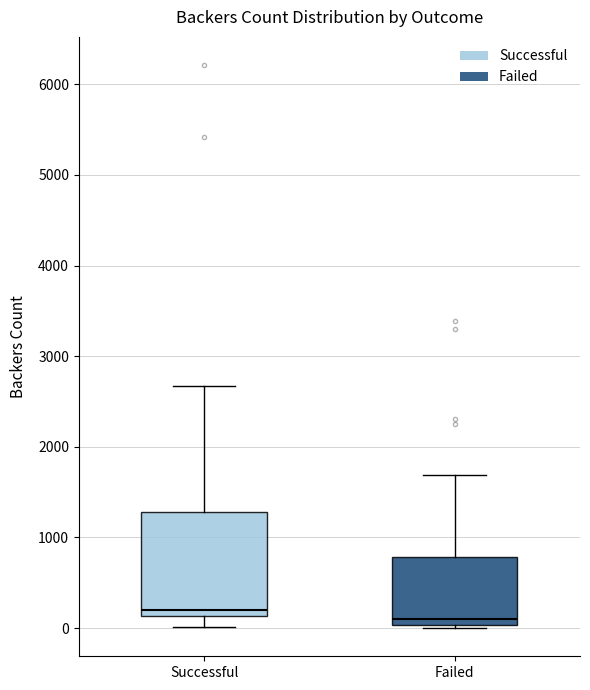

Reading left to right, transcribe this box plot: for each box, give where its median line is, the range the box spans, and where its two whiskers end, as read against the y-axis. The values are not printed on the chart, so give them approximately, as read against the axis.

Successful: median 200, box 100 to 1300, whiskers 0 to 2700
Failed: median 100, box 0 to 800, whiskers 0 (just below the box's lower edge) to 1700